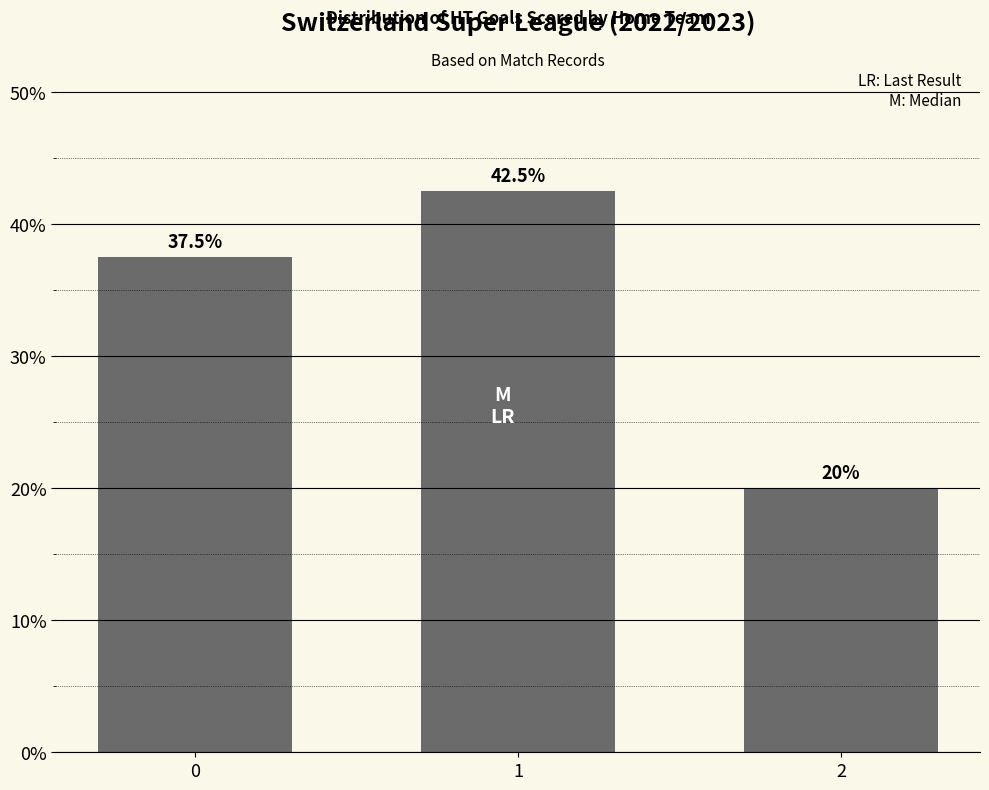

Is it true that the value at 2 is 20.0?

True